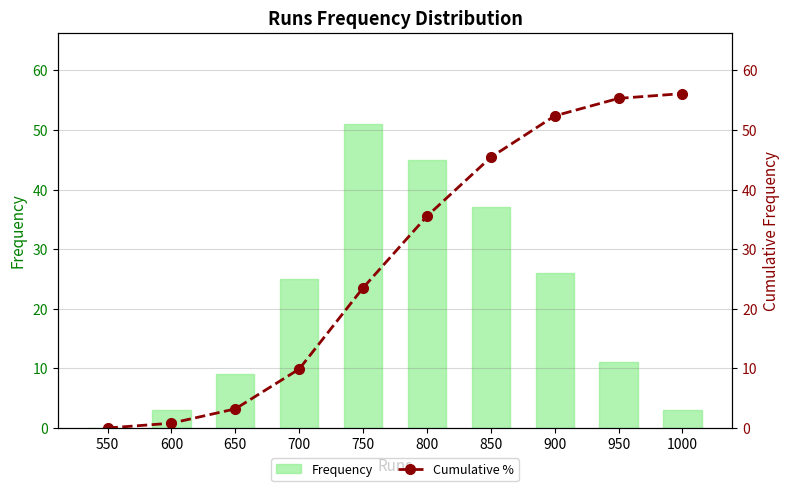

The Cumulative % series shows 95.7 at 950. True or false?

False